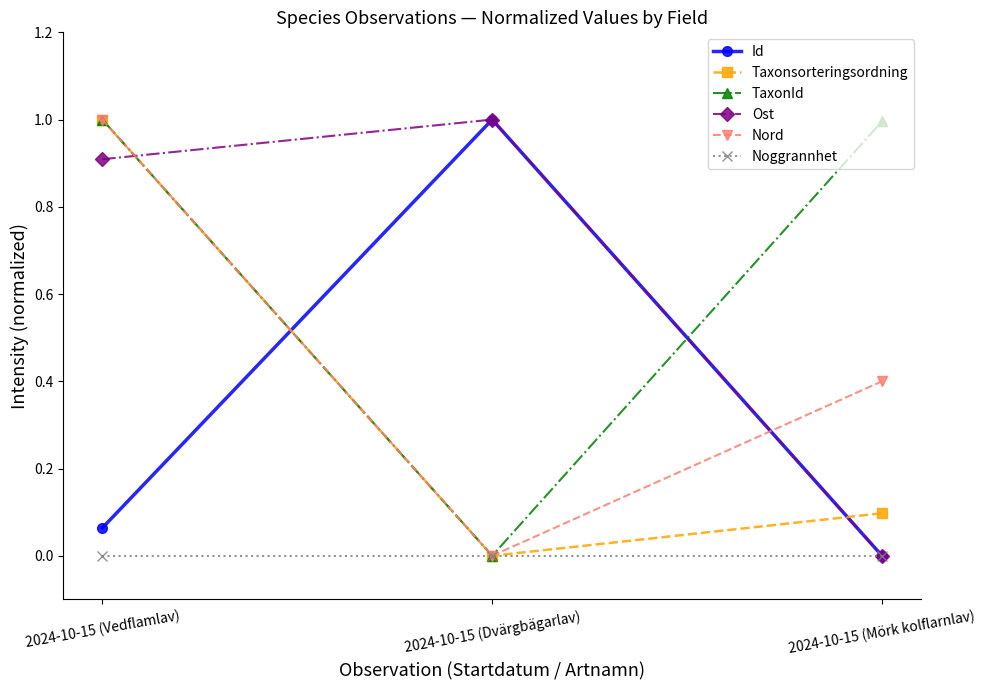

What is the spread (max minus min) of values at 2024-10-15 (Dvärgbägarlav)?

1.0